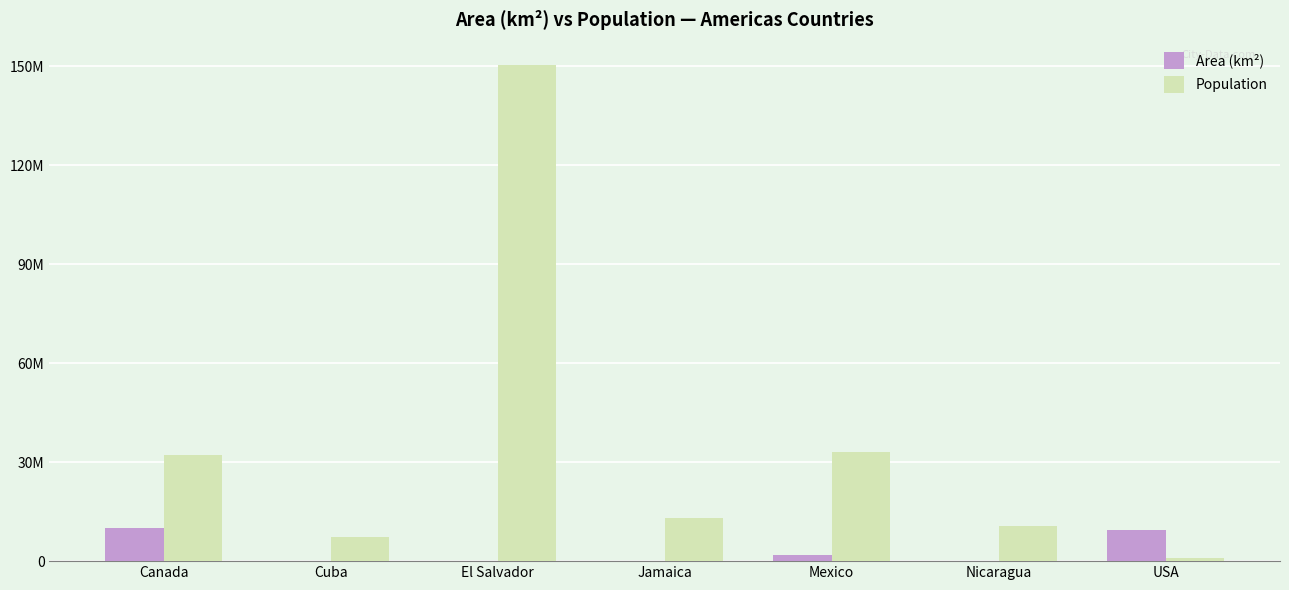

What is the highest value of the Area (km²) series?

9976147